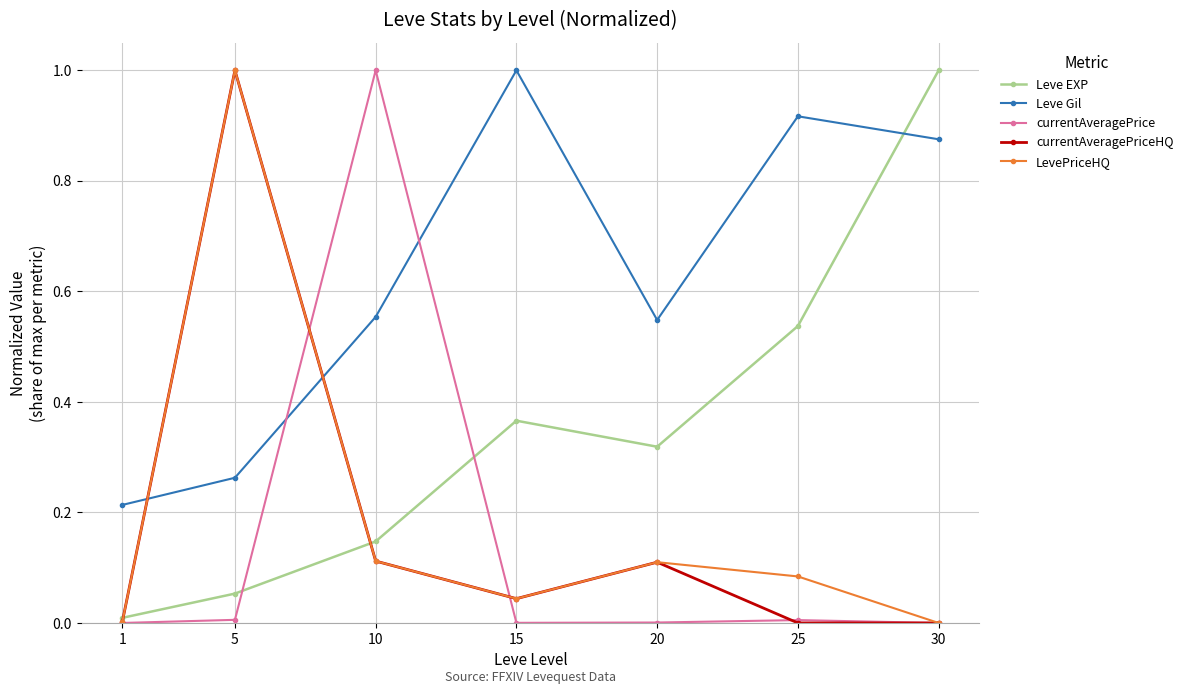

In LevePriceHQ, how many points are lower than both neighbors (excluding endpoints)?

1